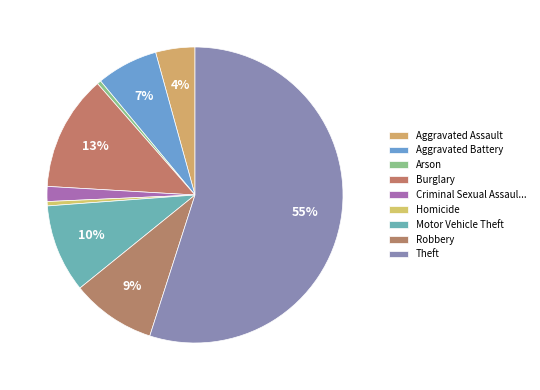

To the nearest percent, what is the difference between the Motor Vehicle Theft and Theft slice percentages?

45%